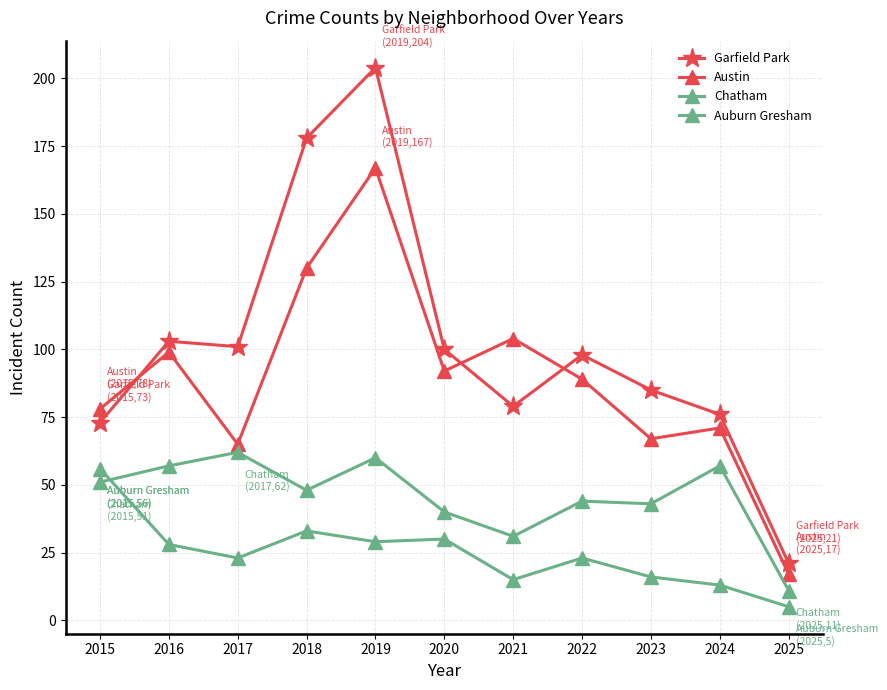

True or false: Chatham and Garfield Park intersect in this chart.

False